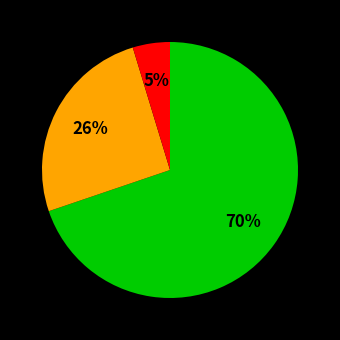

Is there any slice that represents more than half of the pie?

Yes